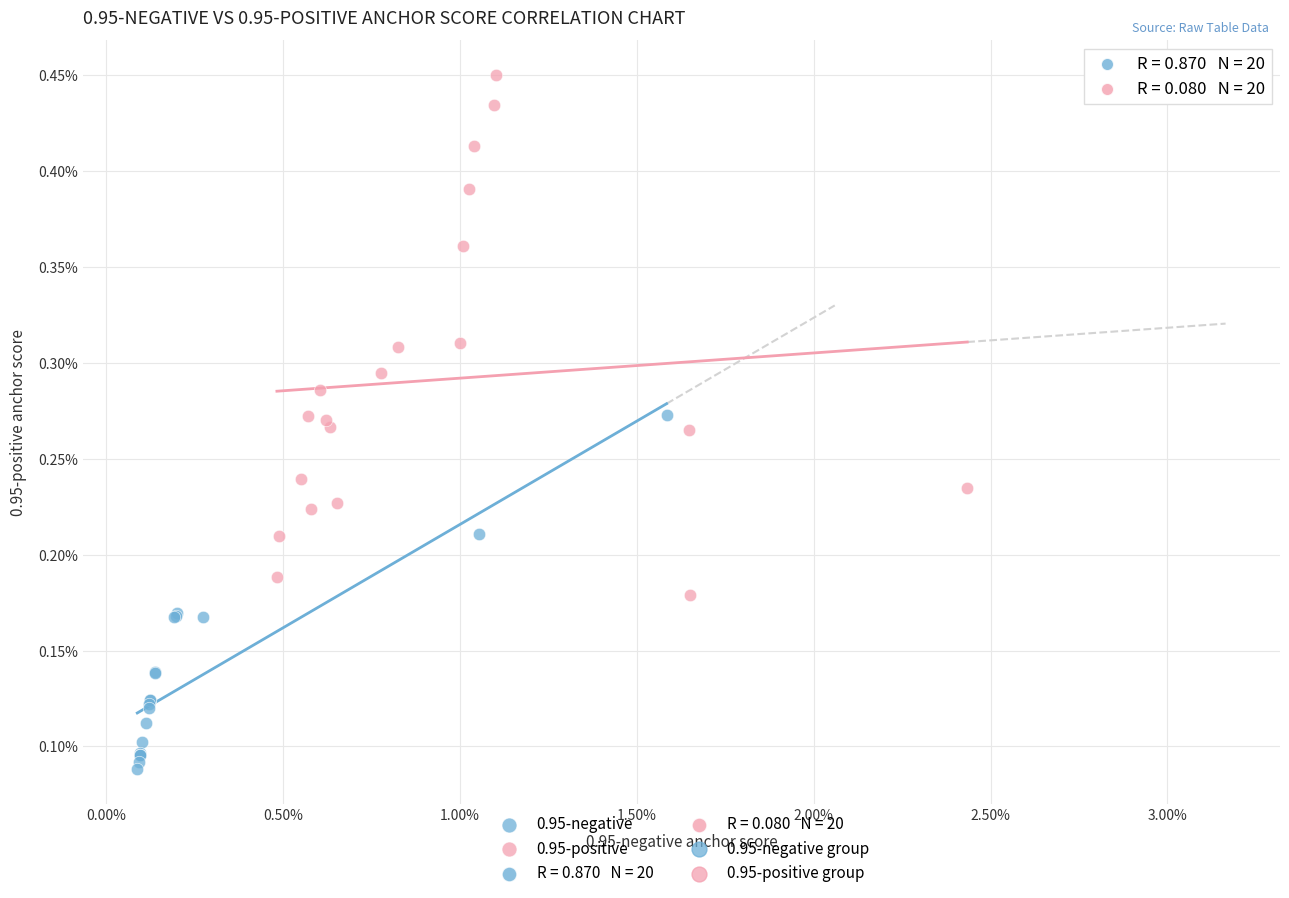

Which series has the widest spread of Y values?

0.95-positive